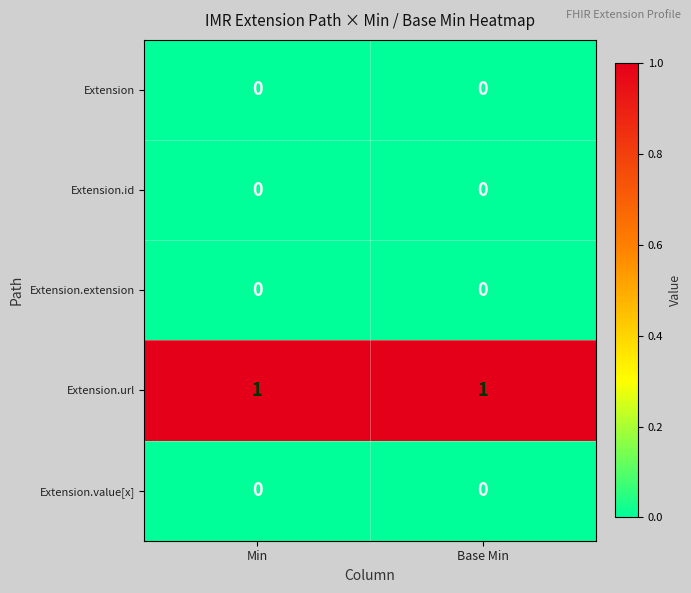

How many categories are shown in the chart?

2